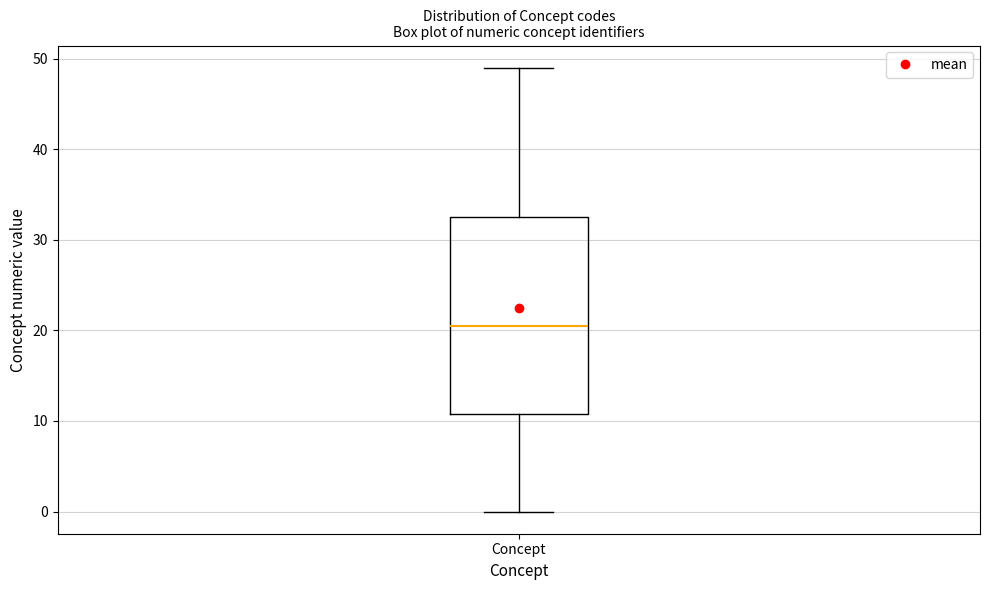

Transcribe this box plot: give where the median line is, the range the box spans, and where the two whiskers end, as read against the y-axis. The values are not printed on the chart, so give them approximately, as read against the axis.

median 21, box 11 to 33, whiskers 0 to 49